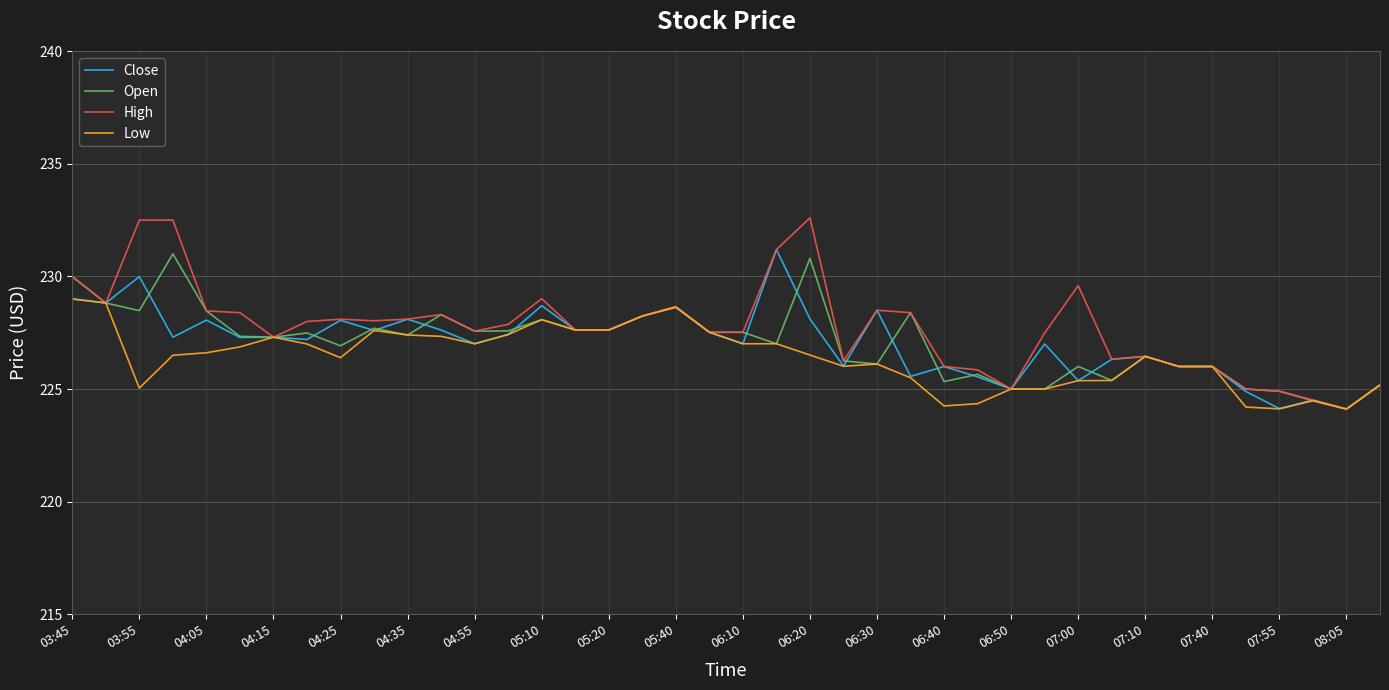

What is the smallest value displayed?

224.1